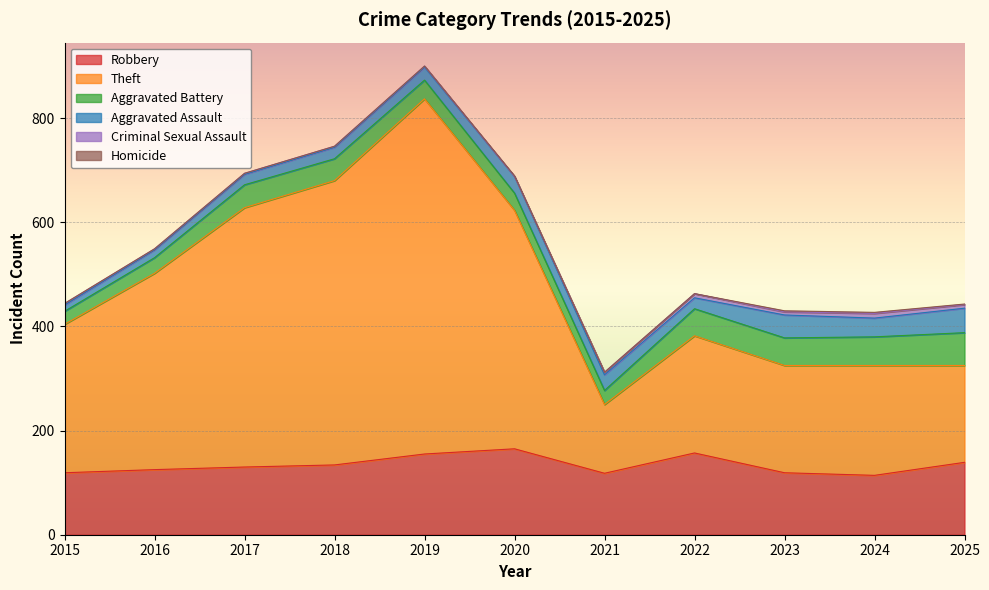

What is the highest value of the Robbery series?

165